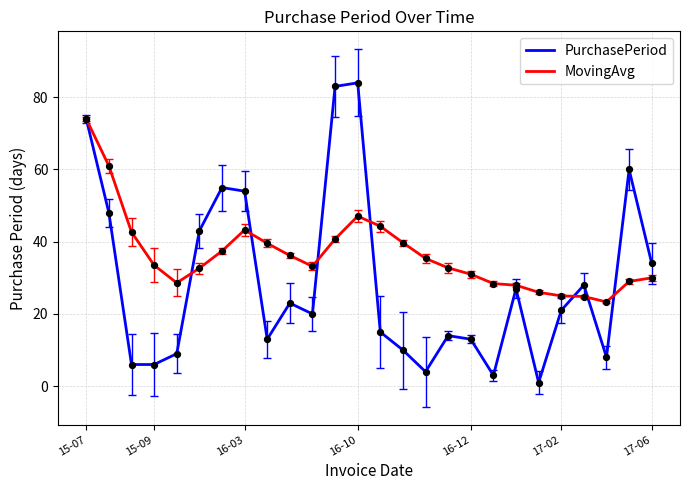

Which series has the largest total across all categories?

MovingAvg